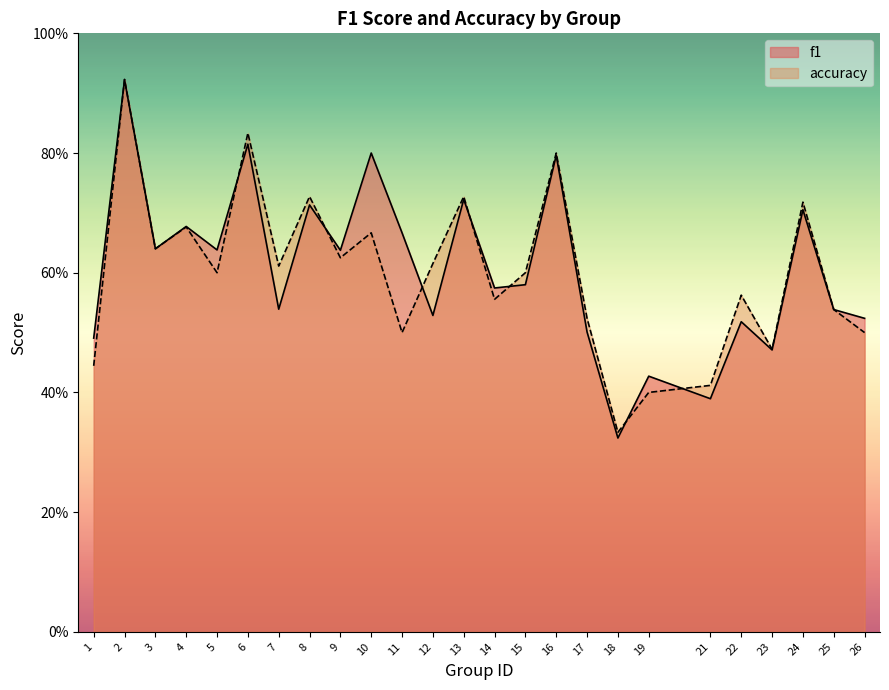

What is the total value across all series at 8?

1.4